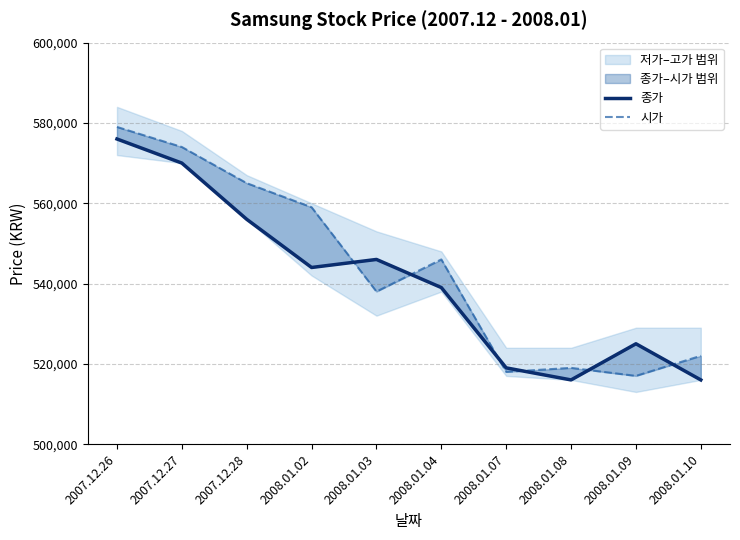

What is the sum of all 종가 values?

5407000